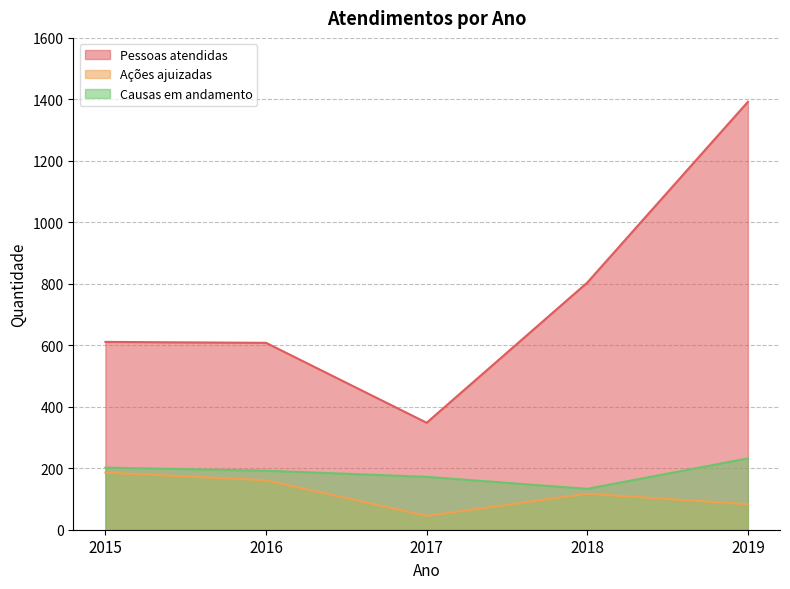

At which category does Ações ajuizadas reach its first local peak?

2018